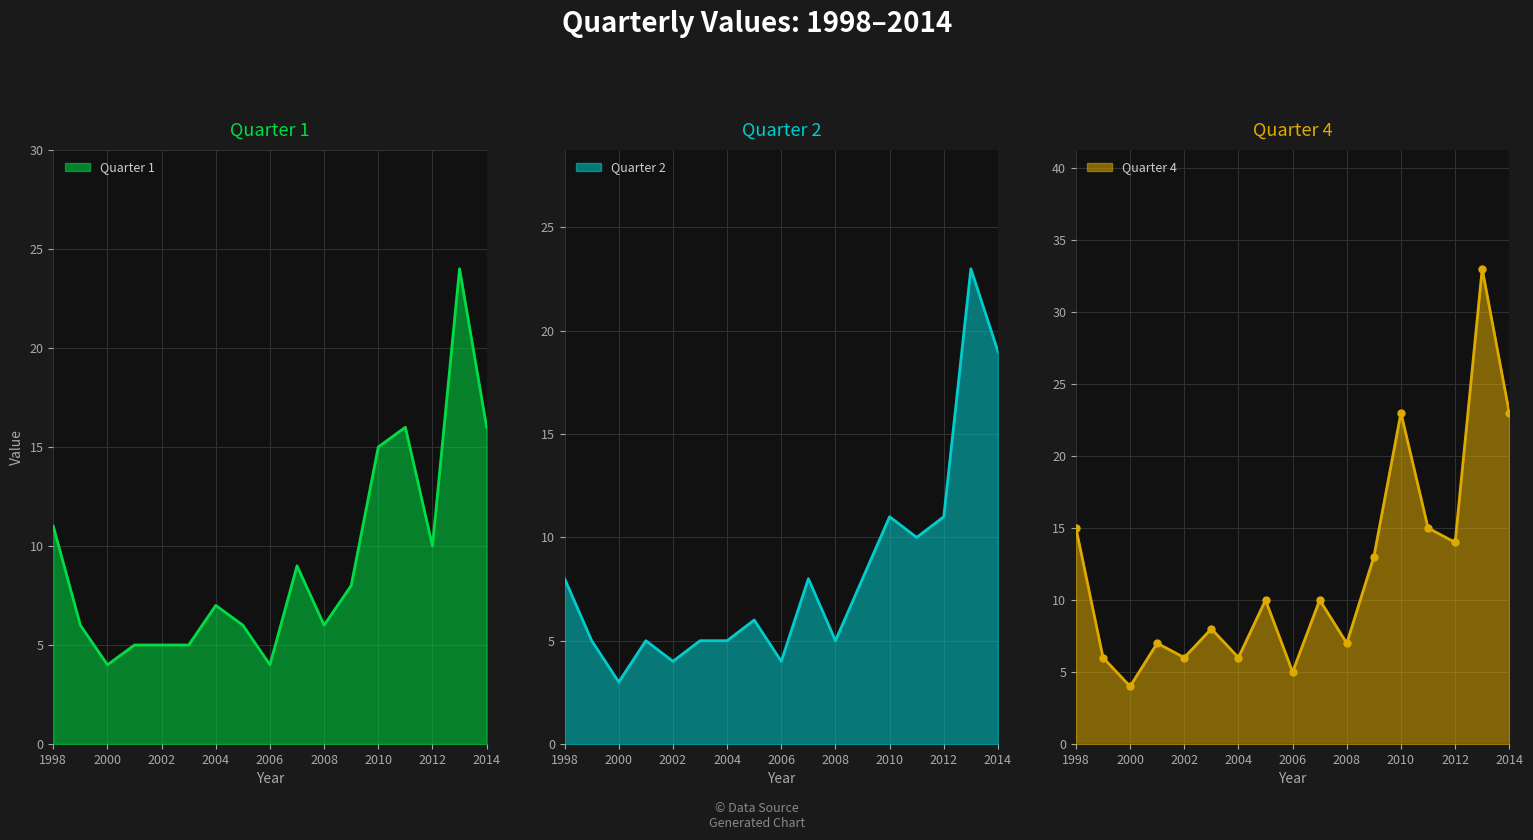

What is the maximum value for quarter4?

33